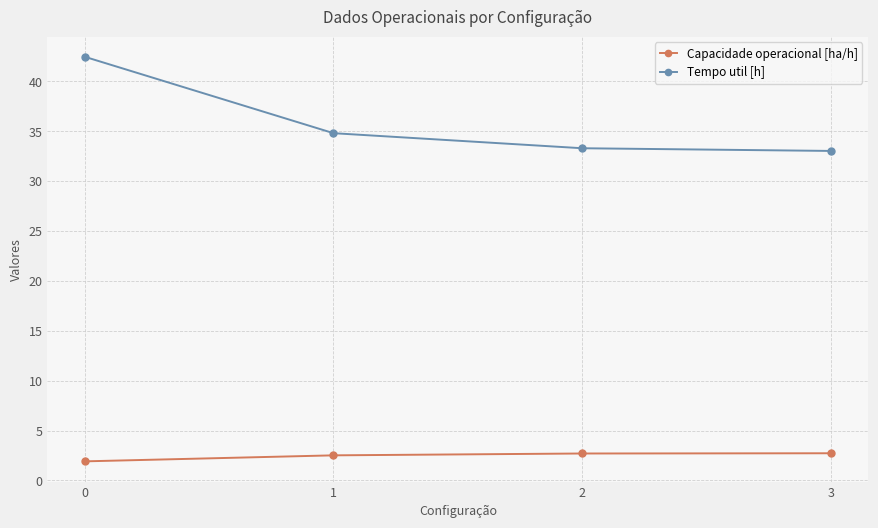

What is the sum of all Tempo util [h] values?

143.6